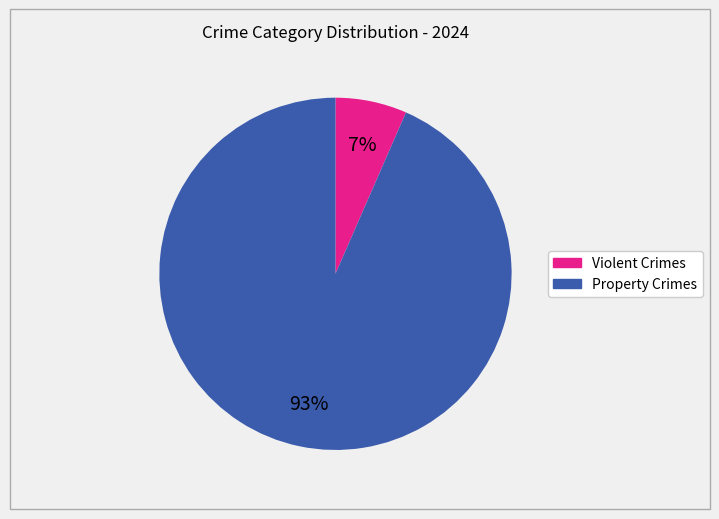

How many slices are in this pie chart?

2